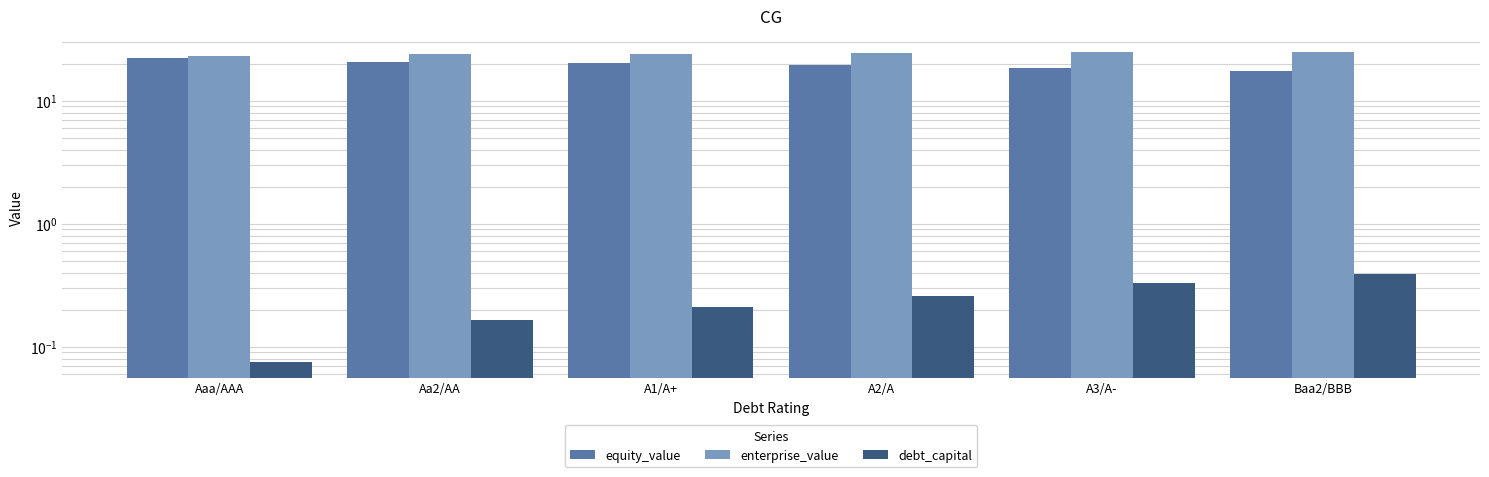

Is the value of enterprise_value at Aa2/AA greater than the value of debt_capital at A3/A-?

Yes